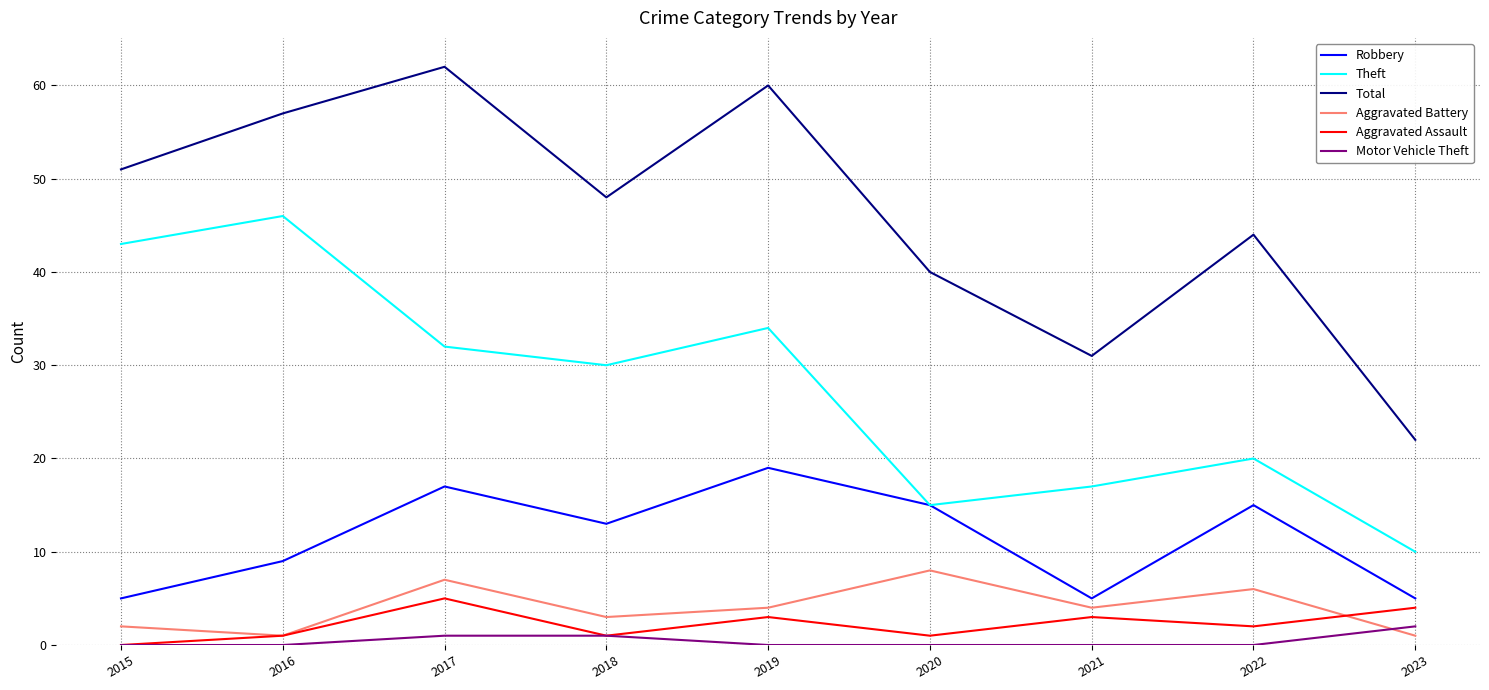

How many lines are shown in the chart?

6